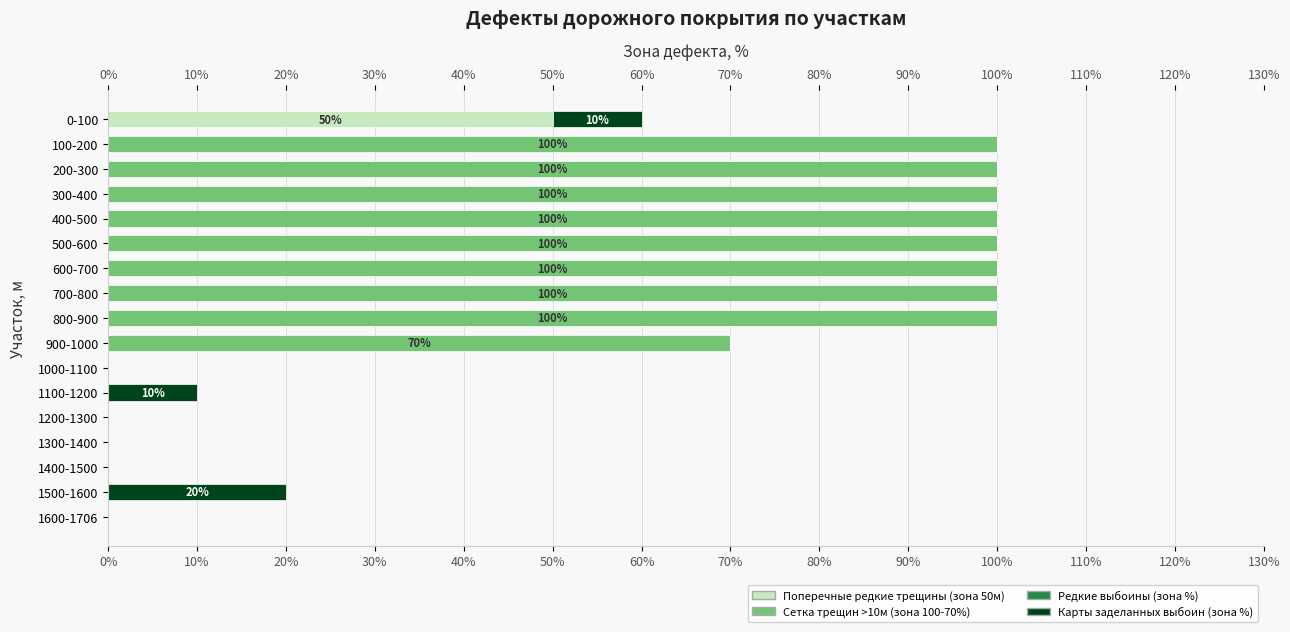

Which category has the highest value in the Поперечные редкие трещины (зона 50м) series?

0-100